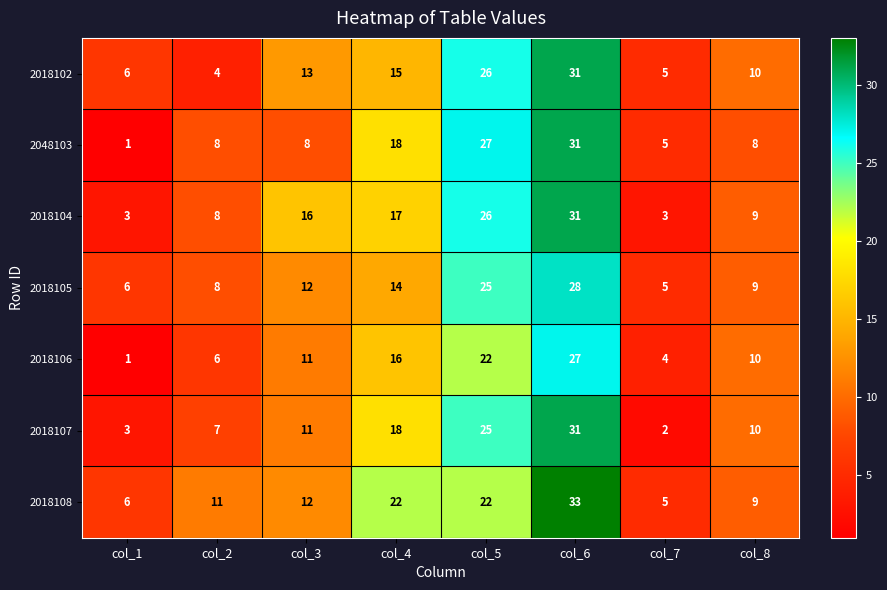

What is the minimum value shown in the chart?

1